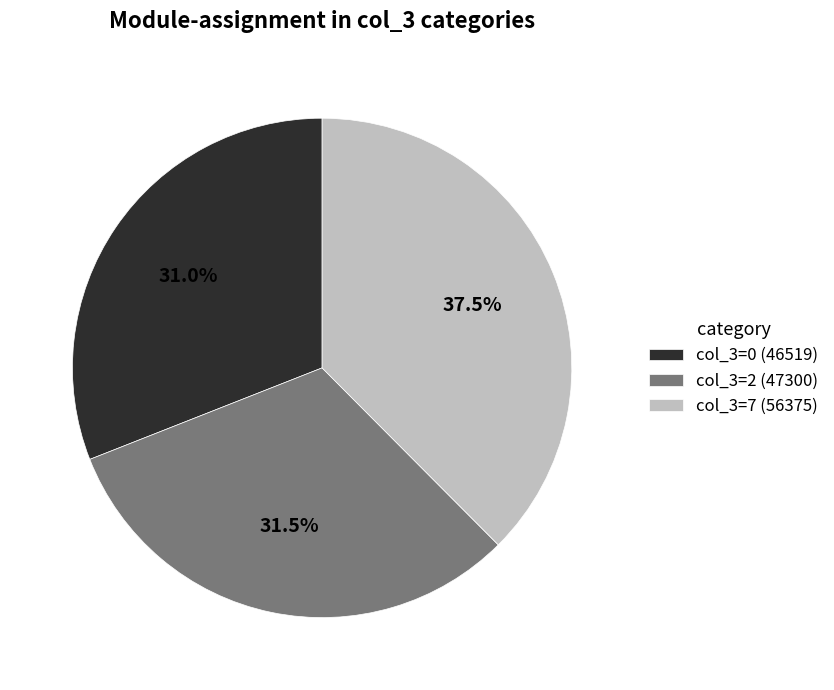

Rank the categories by value from highest to lowest.

col_3=7 (56375), col_3=2 (47300), col_3=0 (46519)